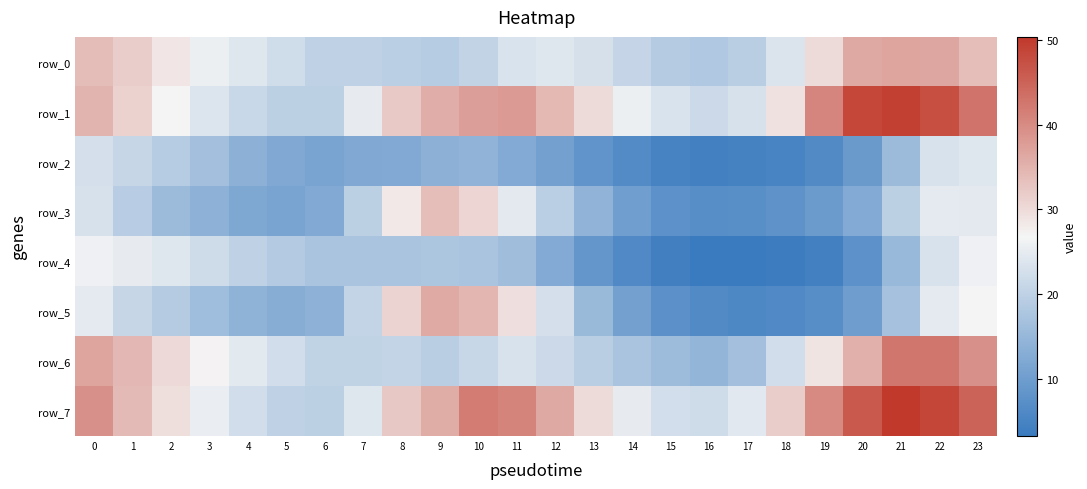

Which series has the largest range (max minus min)?

row_7